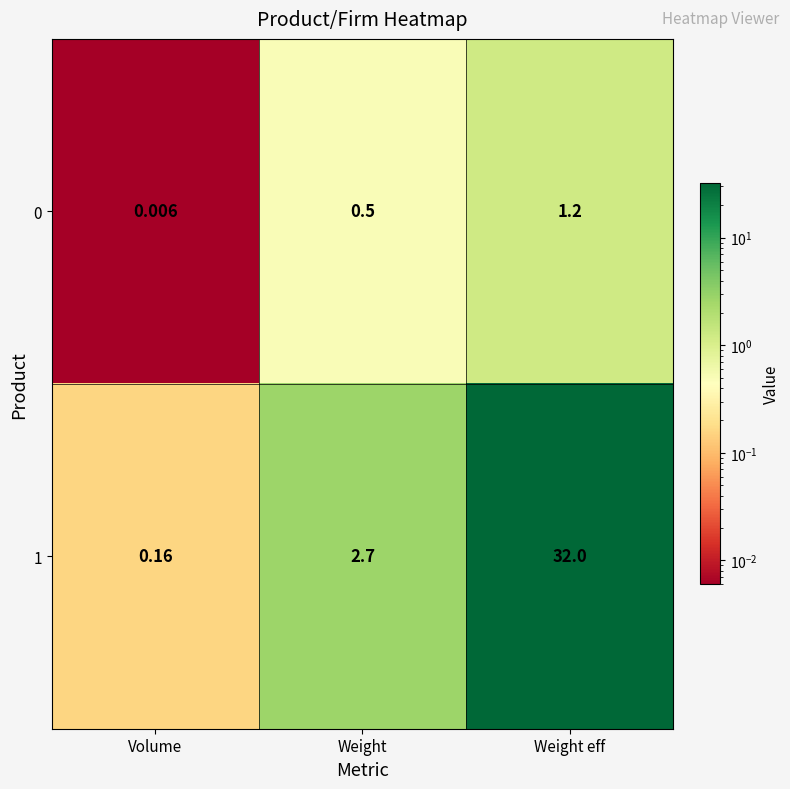

At which category does the chart reach its minimum across all series?

Volume